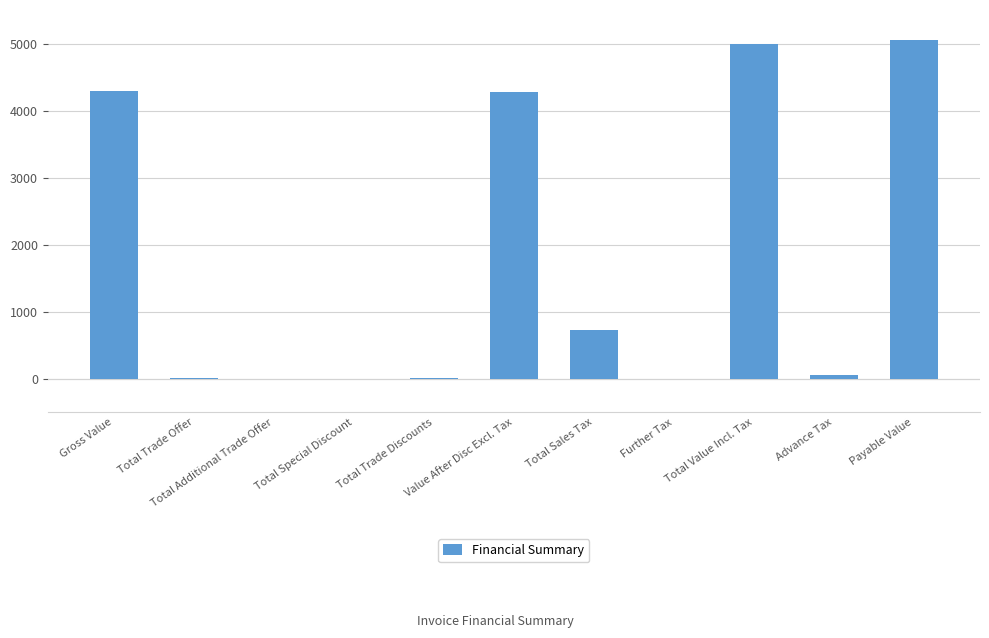

What is the maximum value shown in the chart?

5047.0